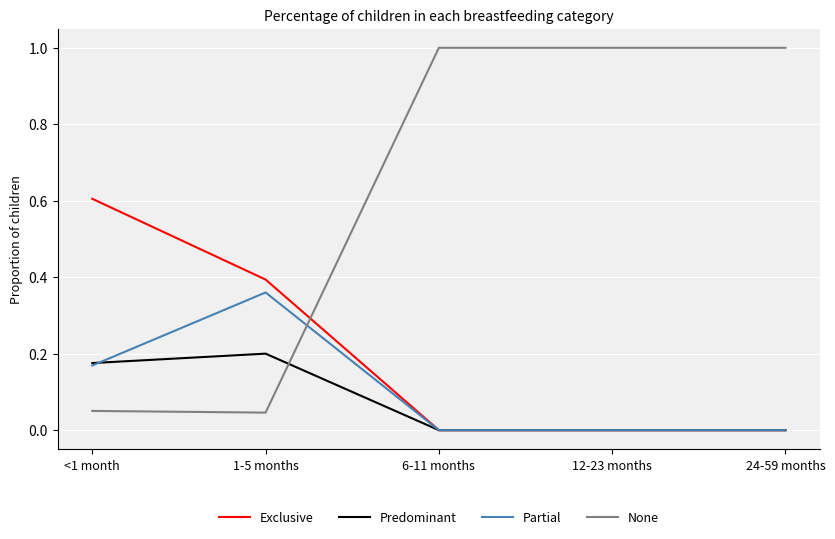

The value of Partial at 1-5 months is 0.5. True or false?

False